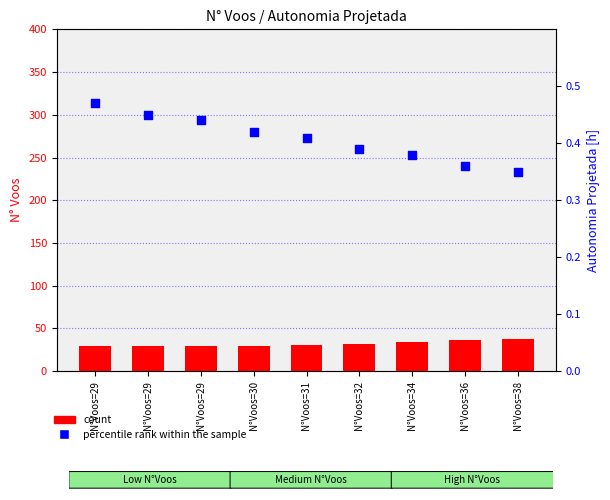

Which series has the largest total across all categories?

count